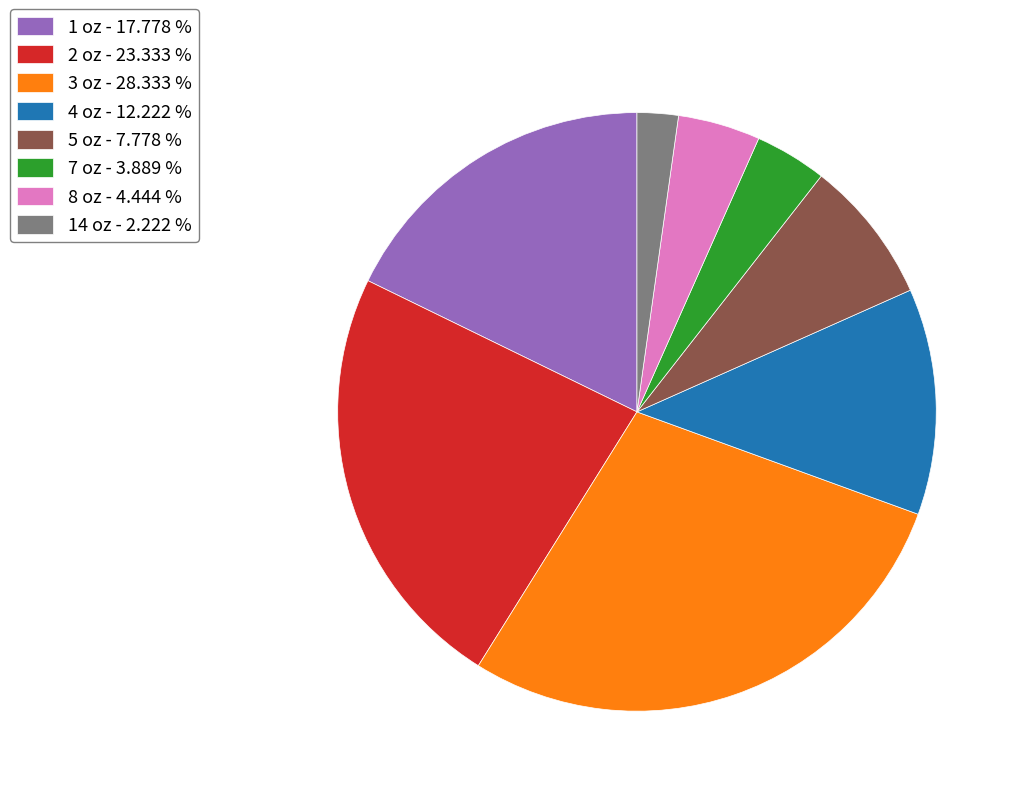

Is there a majority slice in this chart?

No